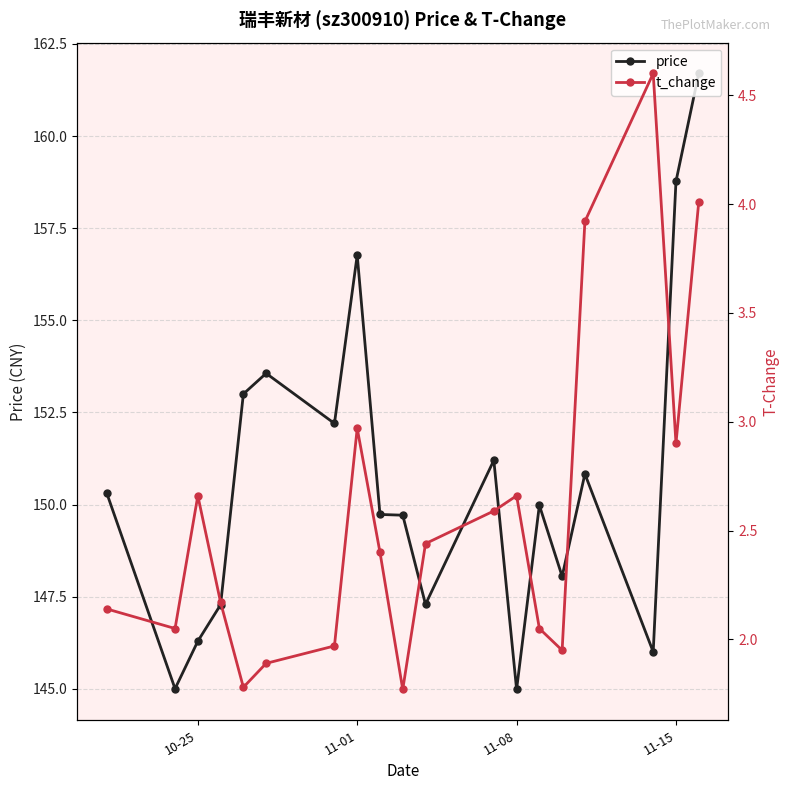

In price, how many points are higher than both neighbors (excluding endpoints)?

5